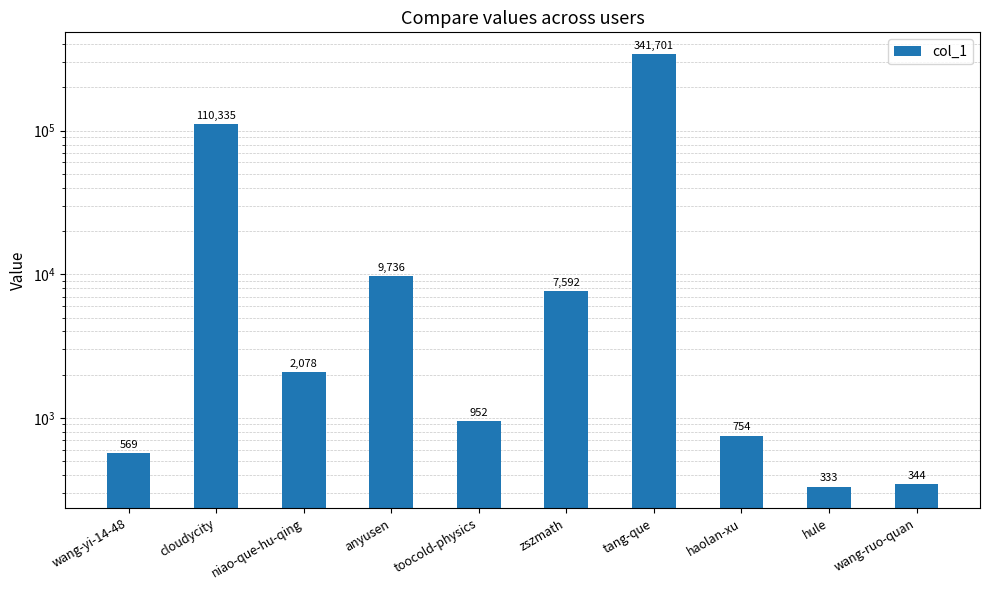

What is the average value?

47439